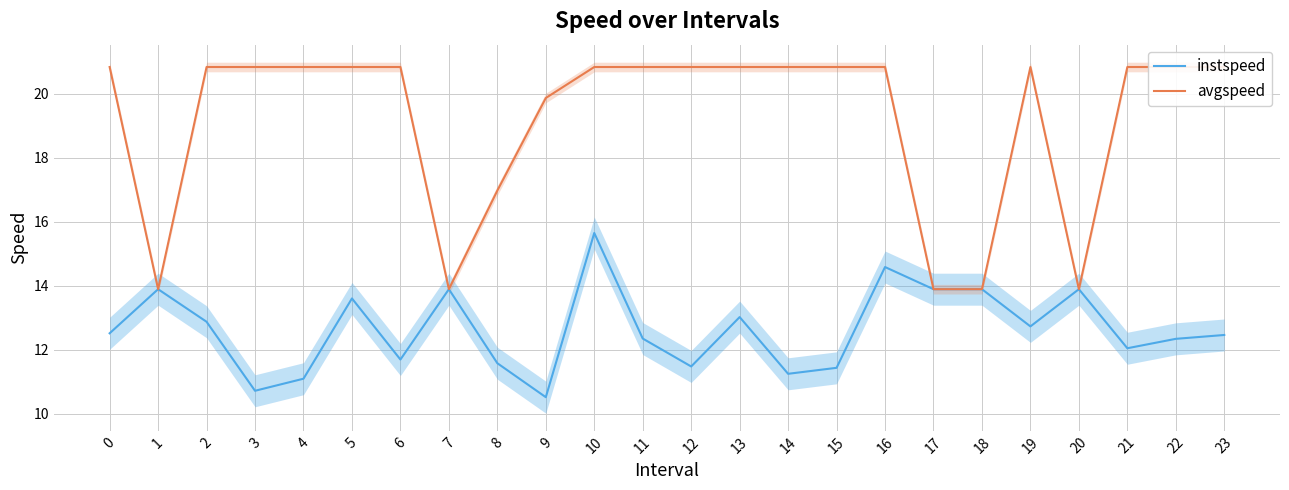

Rank the series at 10 from highest to lowest value.

avgspeed, instspeed